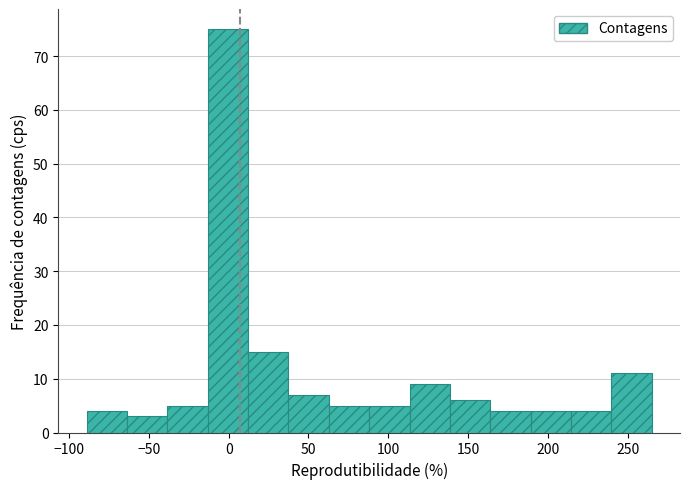

Reading left to right, list every bar in this chart as the range it spans on the x-axis followed by its height. Neither the bar edges nor the heights are printed on the chart, so give them approximately, as read against the axes.

-90 to -65: 4
-65 to -40: 3
-40 to -15: 5
-15 to 10: 75
10 to 35: 15
35 to 65: 7
65 to 90: 5
90 to 115: 5
115 to 140: 9
140 to 165: 6
165 to 190: 4
190 to 215: 4
215 to 240: 4
240 to 265: 11